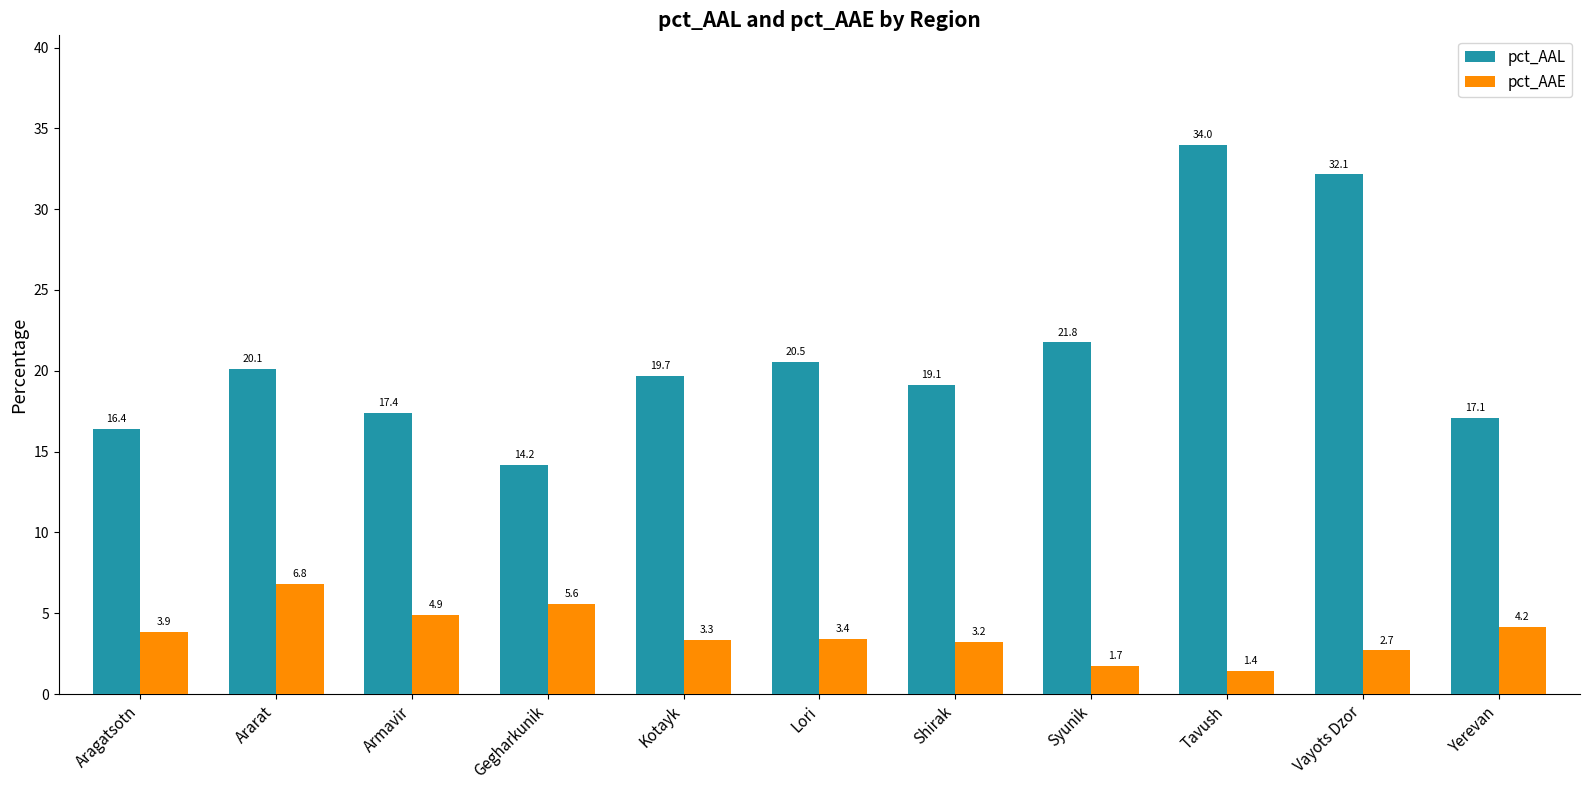

Reading left to right, extract all data points from this chart.

pct_AAL: Aragatsotn=16.4	Ararat=20.1	Armavir=17.4	Gegharkunik=14.2	Kotayk=19.7	Lori=20.5	Shirak=19.1	Syunik=21.8	Tavush=34.0	Vayots Dzor=32.1	Yerevan=17.1
pct_AAE: Aragatsotn=3.9	Ararat=6.8	Armavir=4.9	Gegharkunik=5.6	Kotayk=3.3	Lori=3.4	Shirak=3.2	Syunik=1.7	Tavush=1.4	Vayots Dzor=2.7	Yerevan=4.2